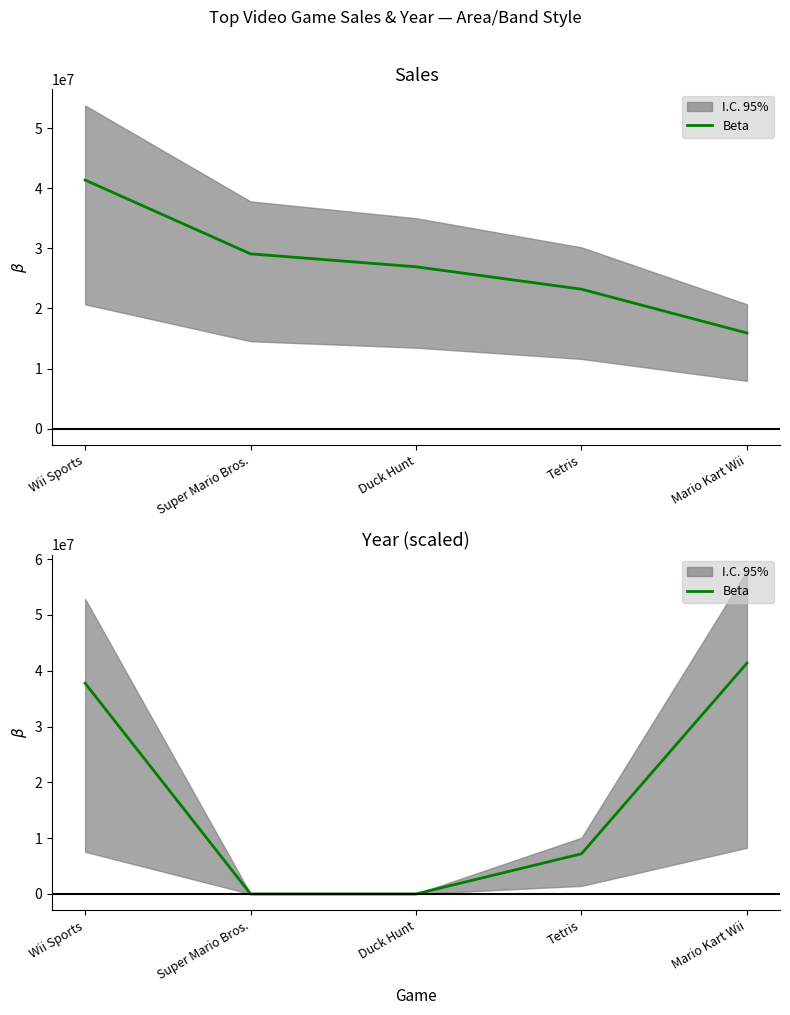

Rank the categories by value from lowest to highest.

Super Mario Bros., Duck Hunt, Tetris, Wii Sports, Mario Kart Wii